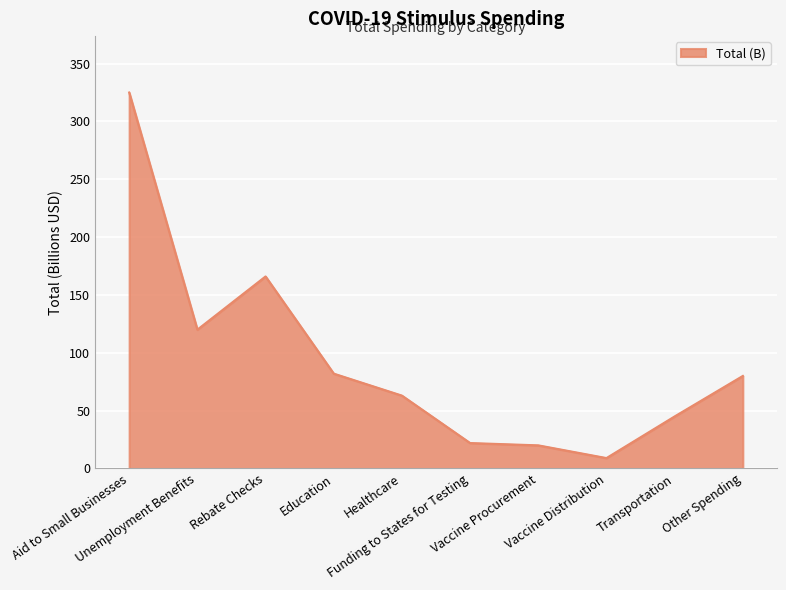

What is the maximum value shown in the chart?

325